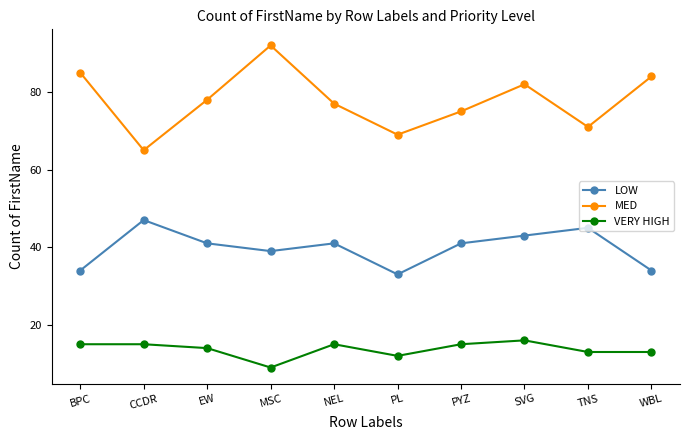

Which series has the widest spread of values?

MED